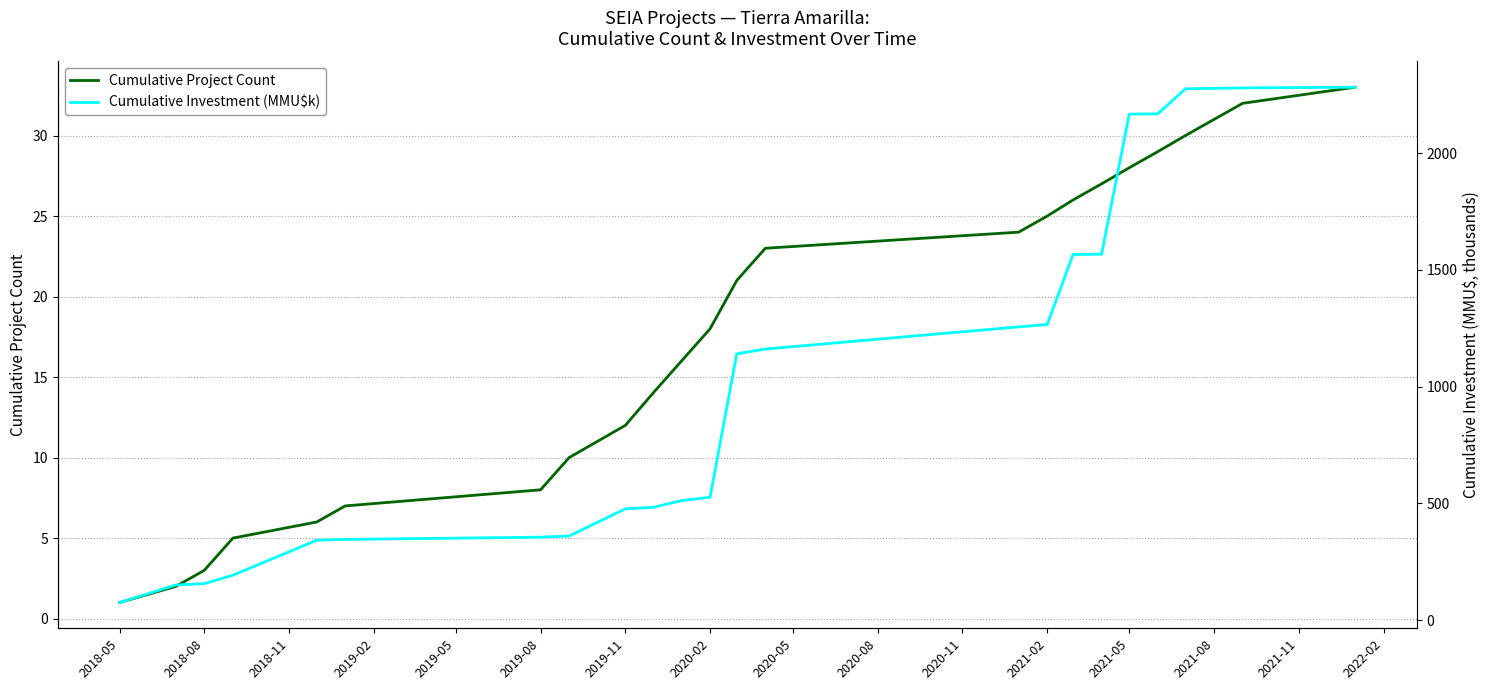

Which category has the lowest value in the Cumulative Project Count series?

2018-05